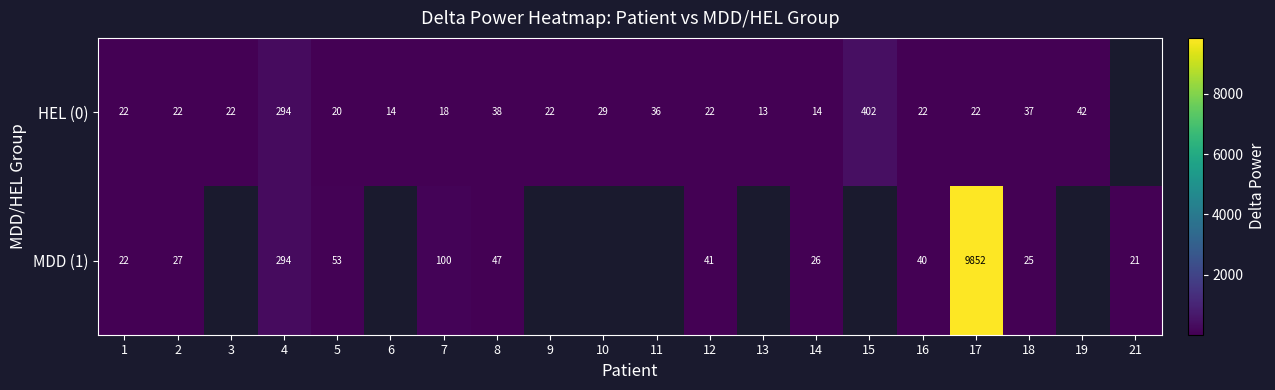

At how many categories does at least one series exceed 6601?

1